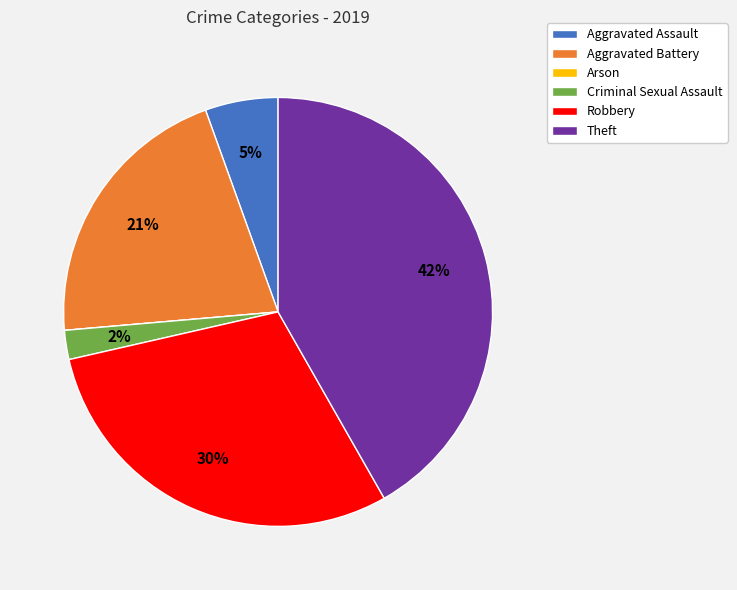

To the nearest percent, what is the average slice percentage?

17%